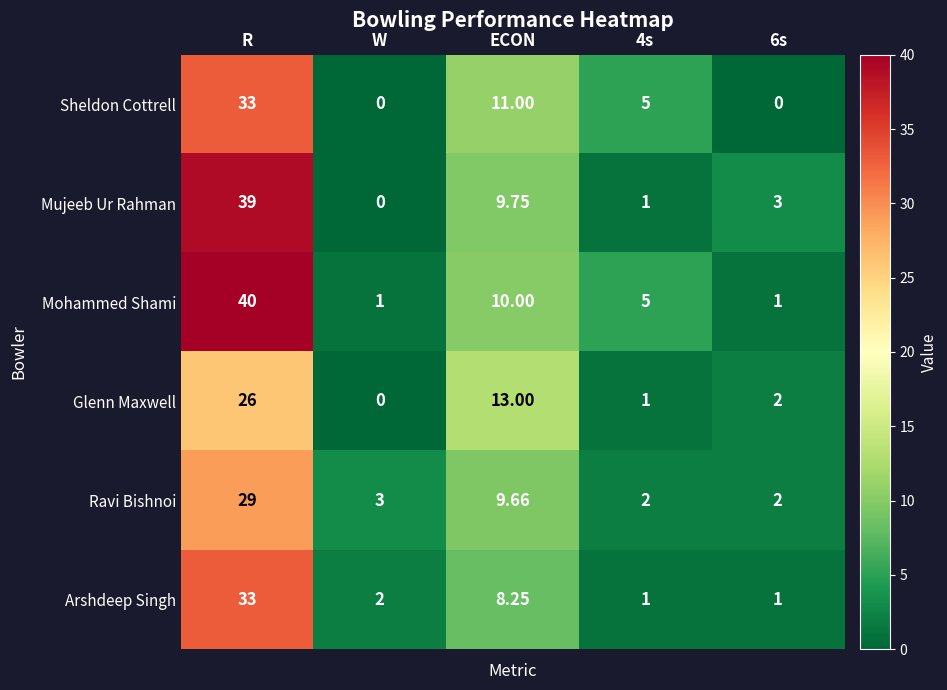

Between W and 4s, which series saw the biggest shift?

Sheldon Cottrell